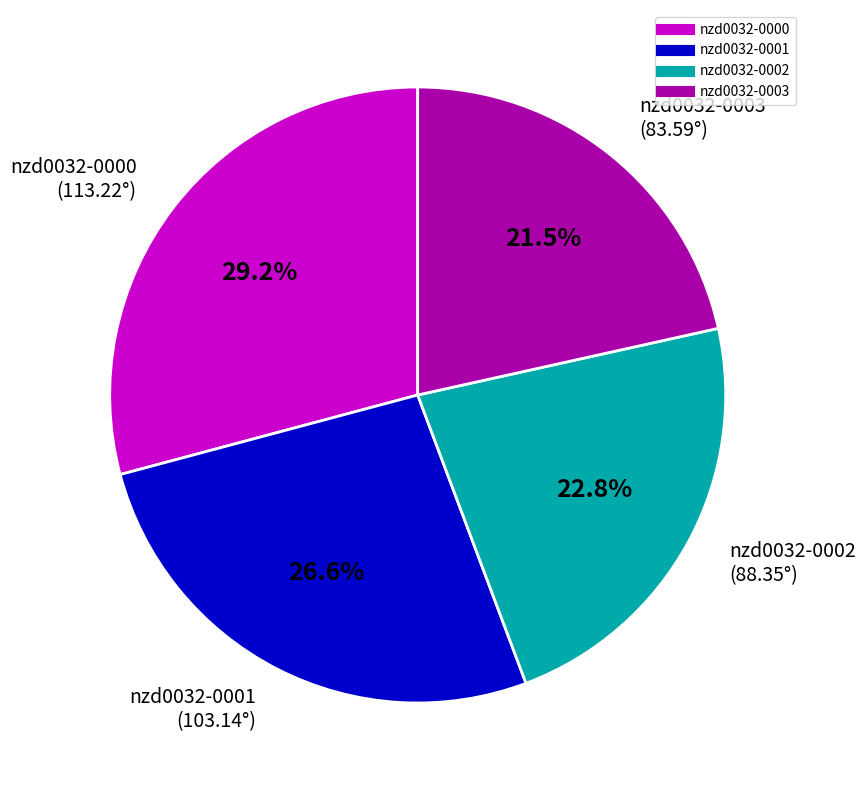

To the nearest percent, what is the average slice percentage?

25%